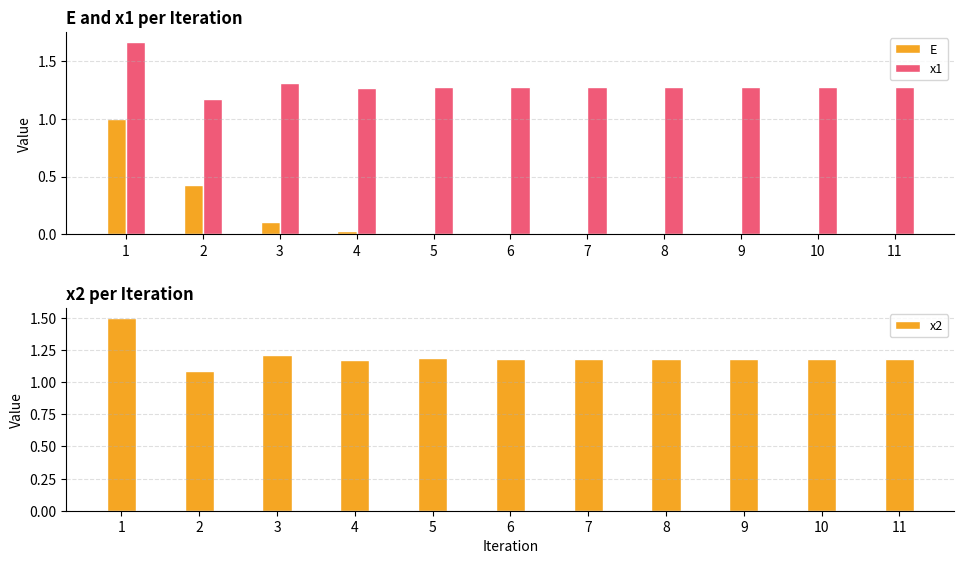

What is the sum of all x1 values?

14.3